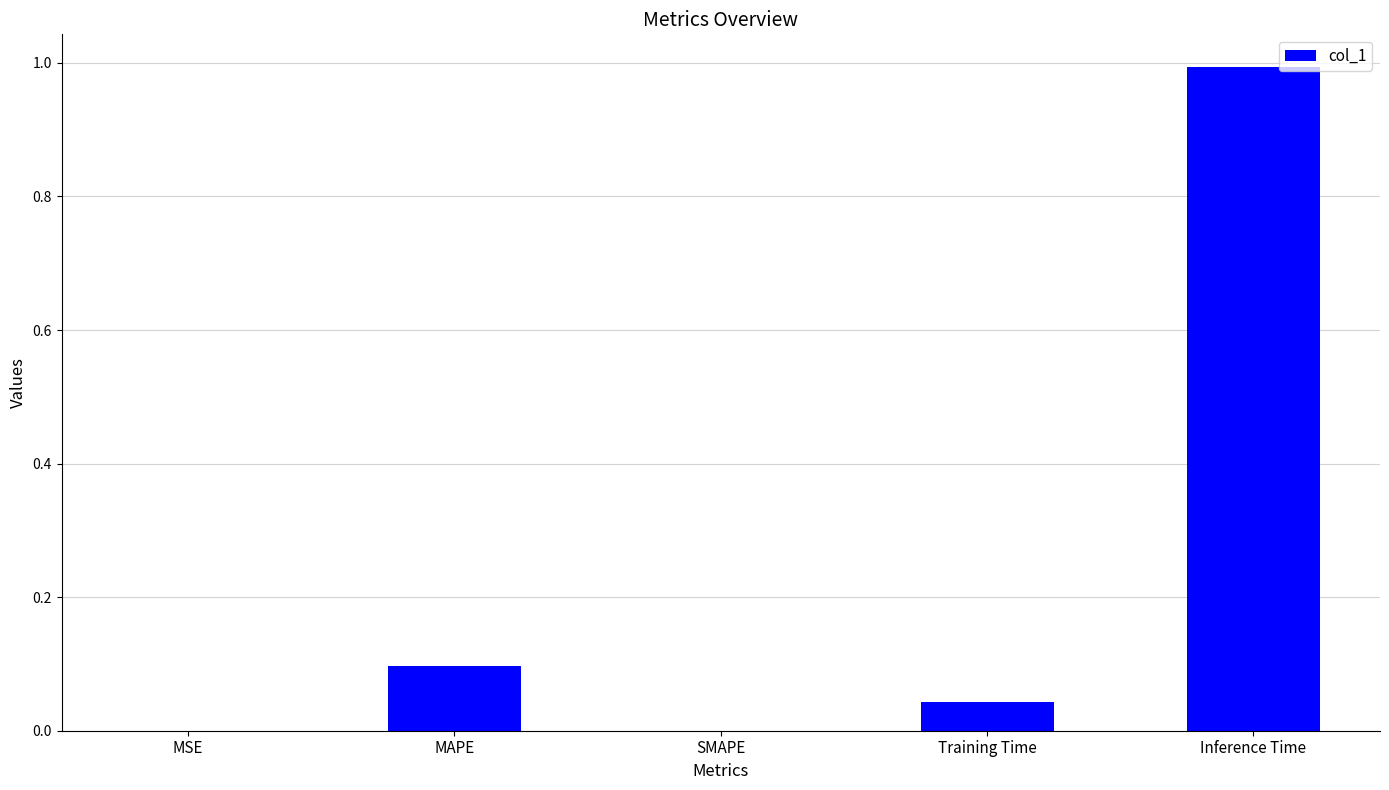

Which category has the highest value across all series?

Inference Time